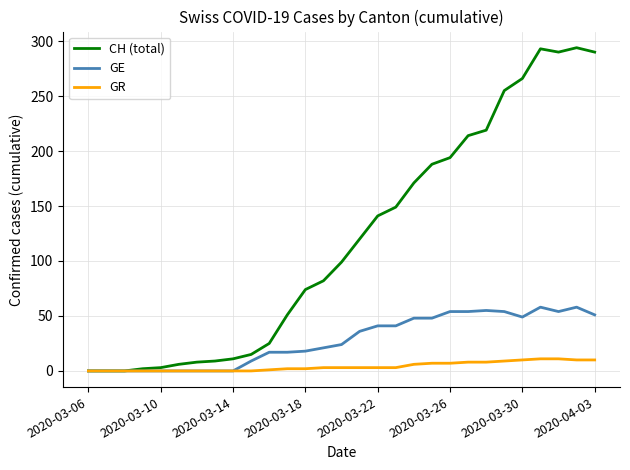

Which series has the largest range (max minus min)?

CH (total)